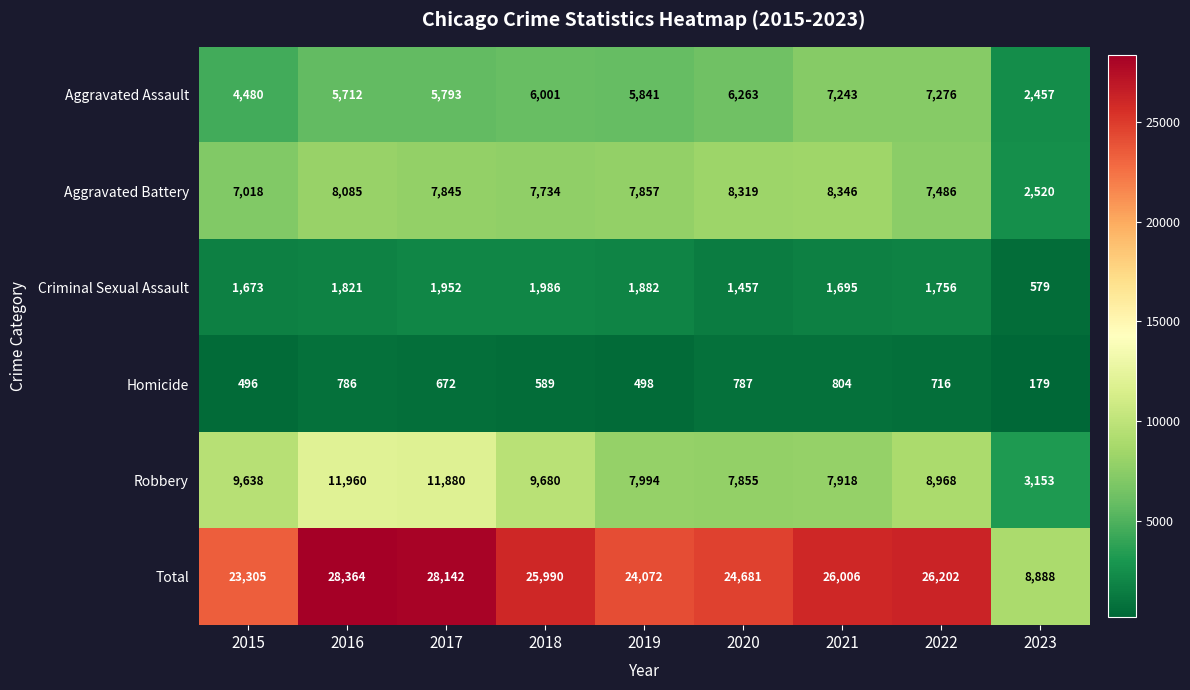

At which category is the sum across all series the highest?

2016